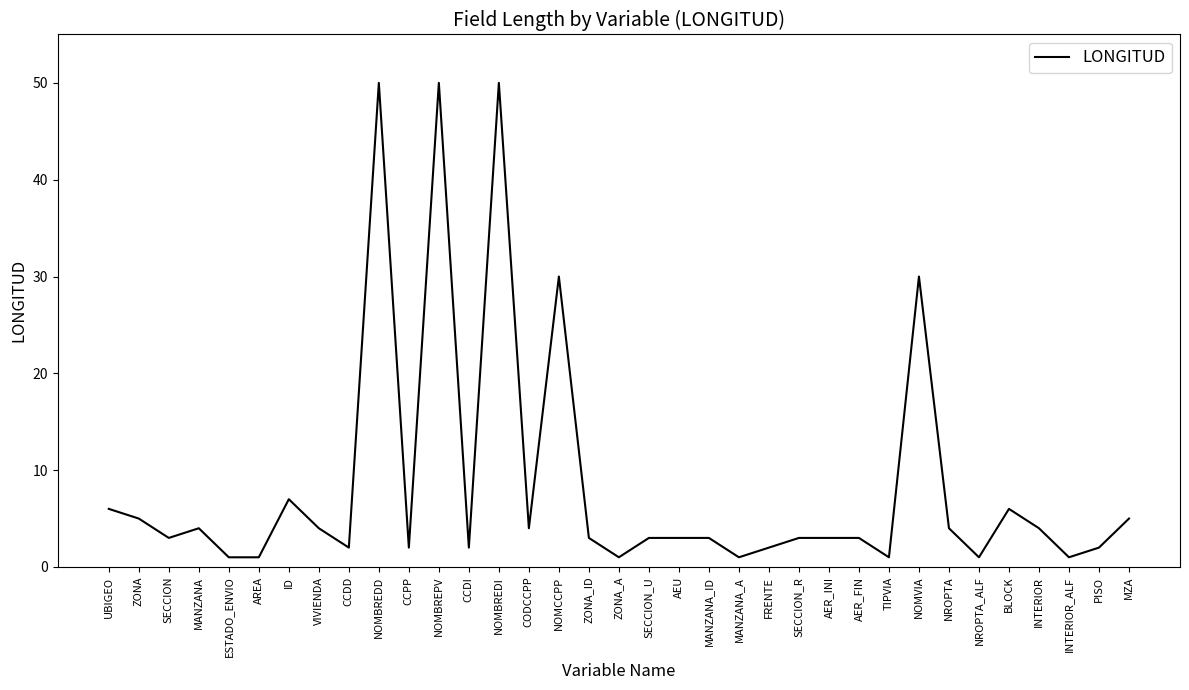

What is the ratio of the value at UBIGEO to the value at FRENTE?

3.0